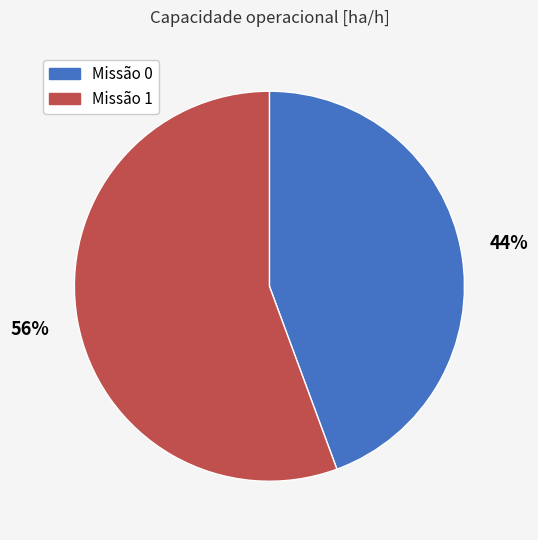

To the nearest percent, what is the average slice percentage?

50%